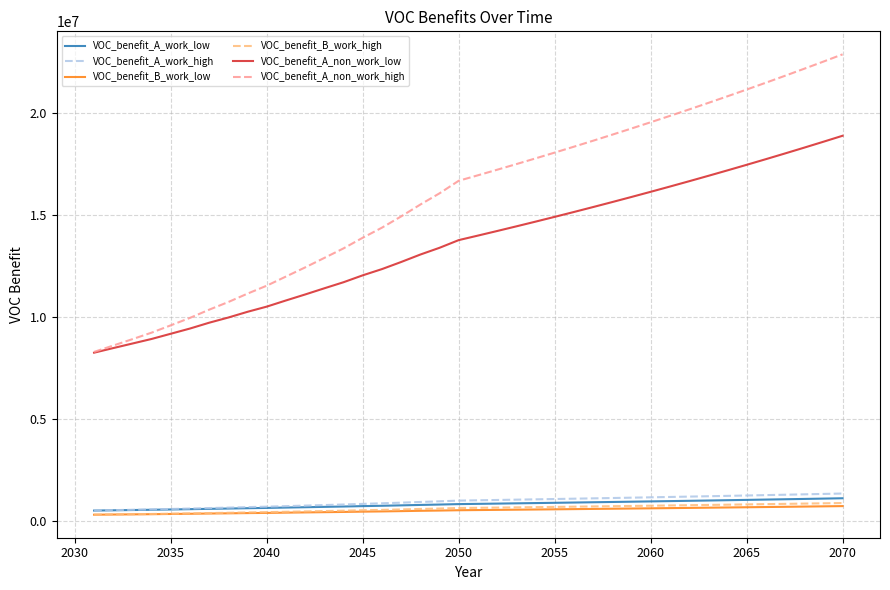

True or false: VOC_benefit_A_non_work_high and VOC_benefit_A_work_low cross at least once.

False